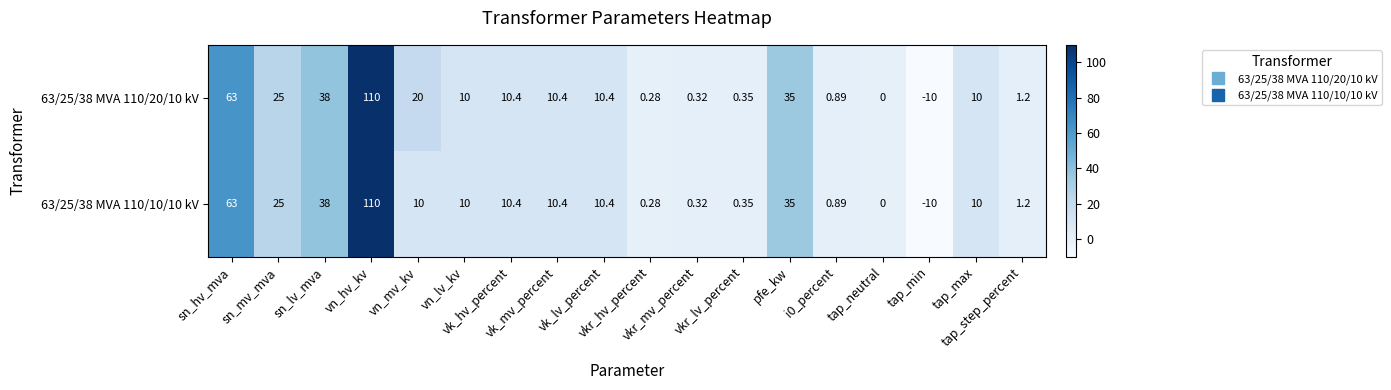

Rank the series by their maximum value, from lowest to highest.

63/25/38 MVA 110/20/10 kV, 63/25/38 MVA 110/10/10 kV